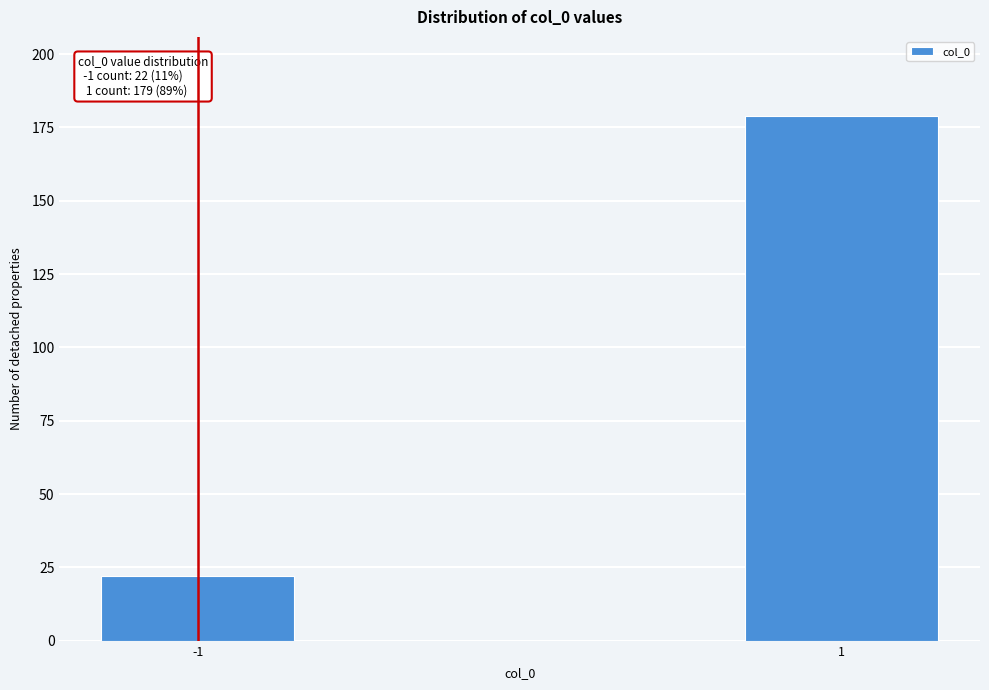

Reading left to right, transcribe all the data shown in this chart.

-1=22	1=179